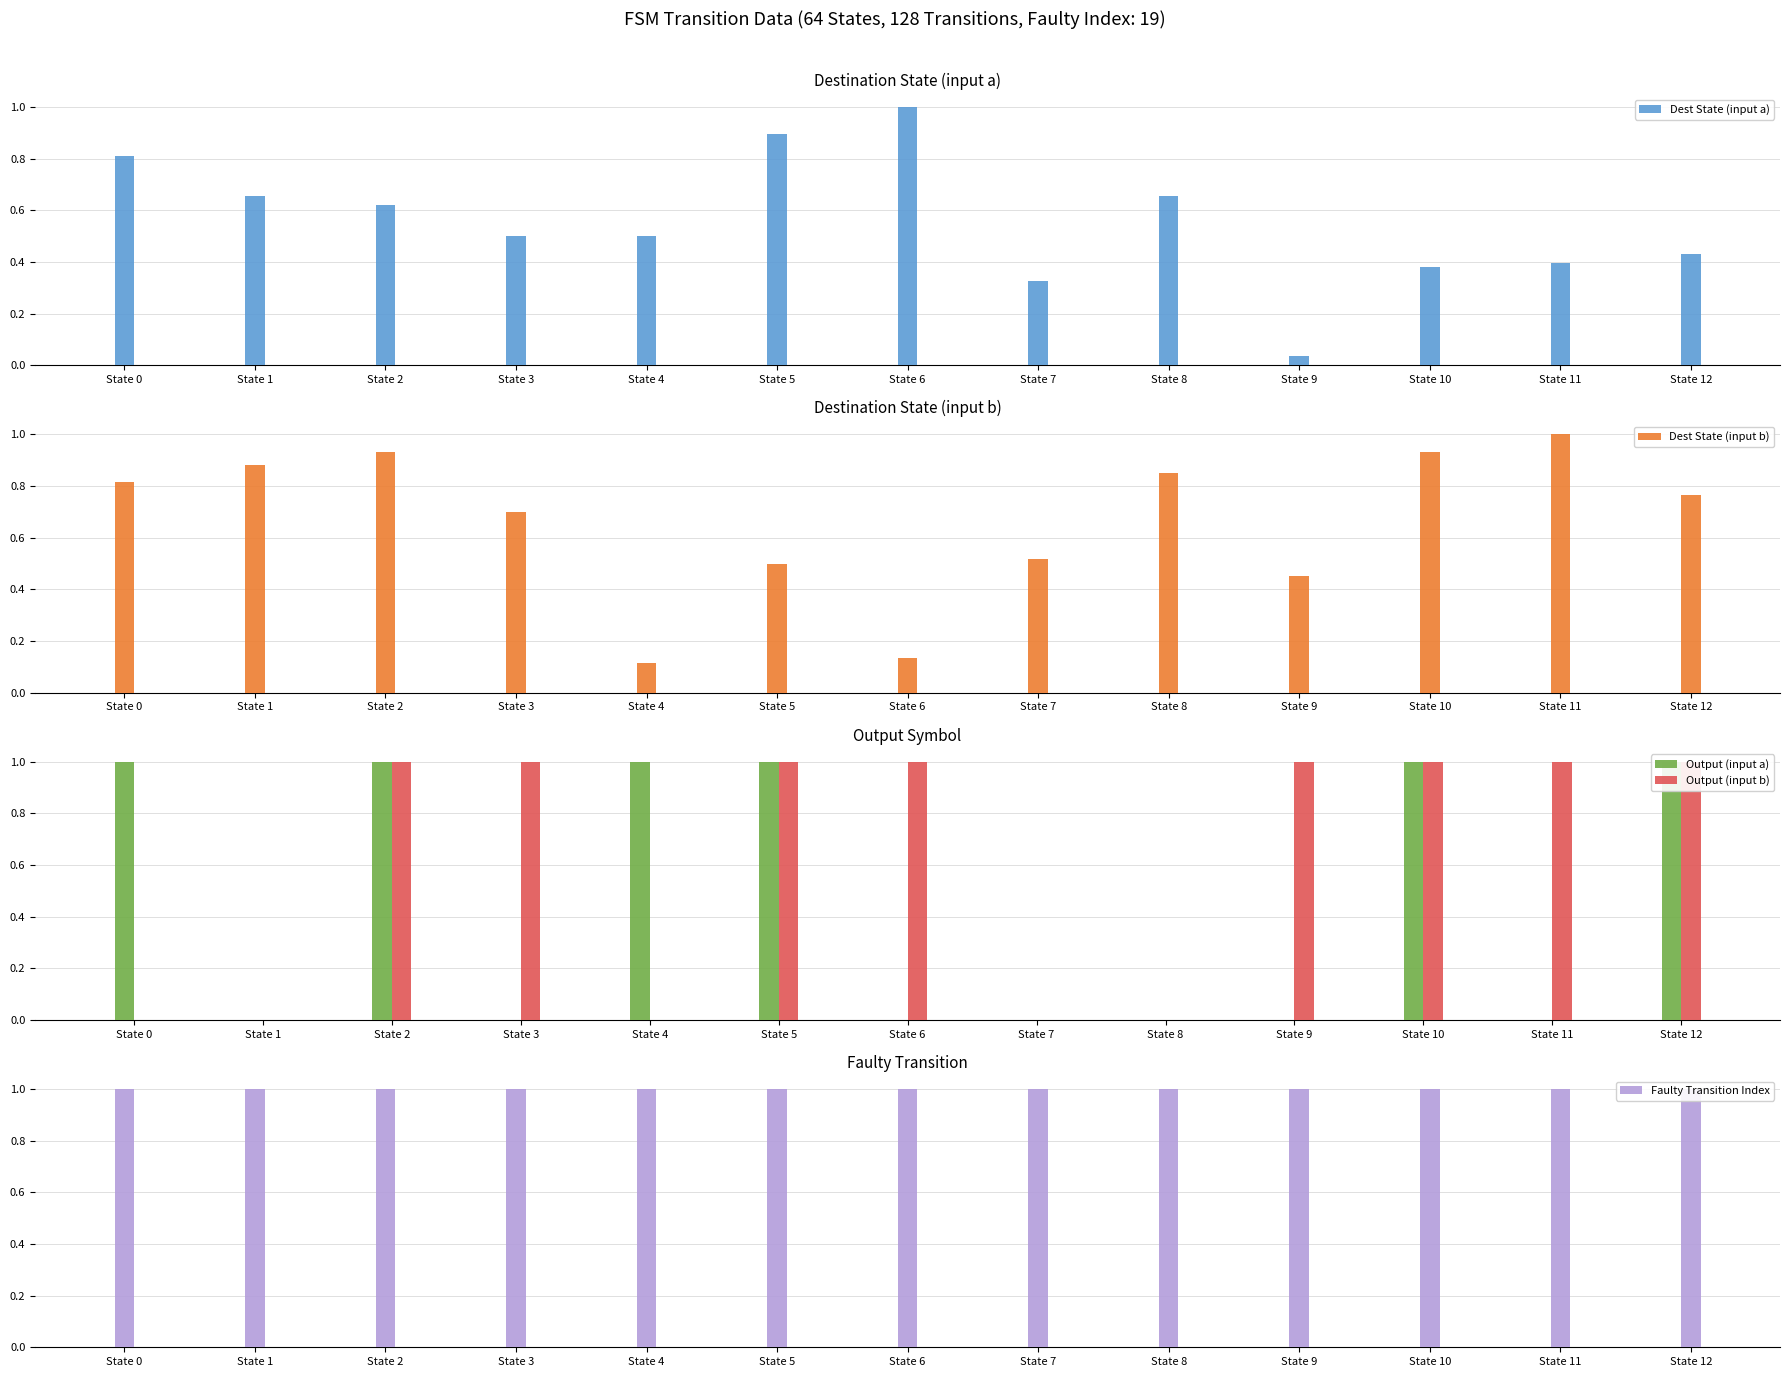

At State 6, list the series in order from largest to smallest.

Dest State (input a), Output (input b), Faulty Transition Index, Dest State (input b), Output (input a)